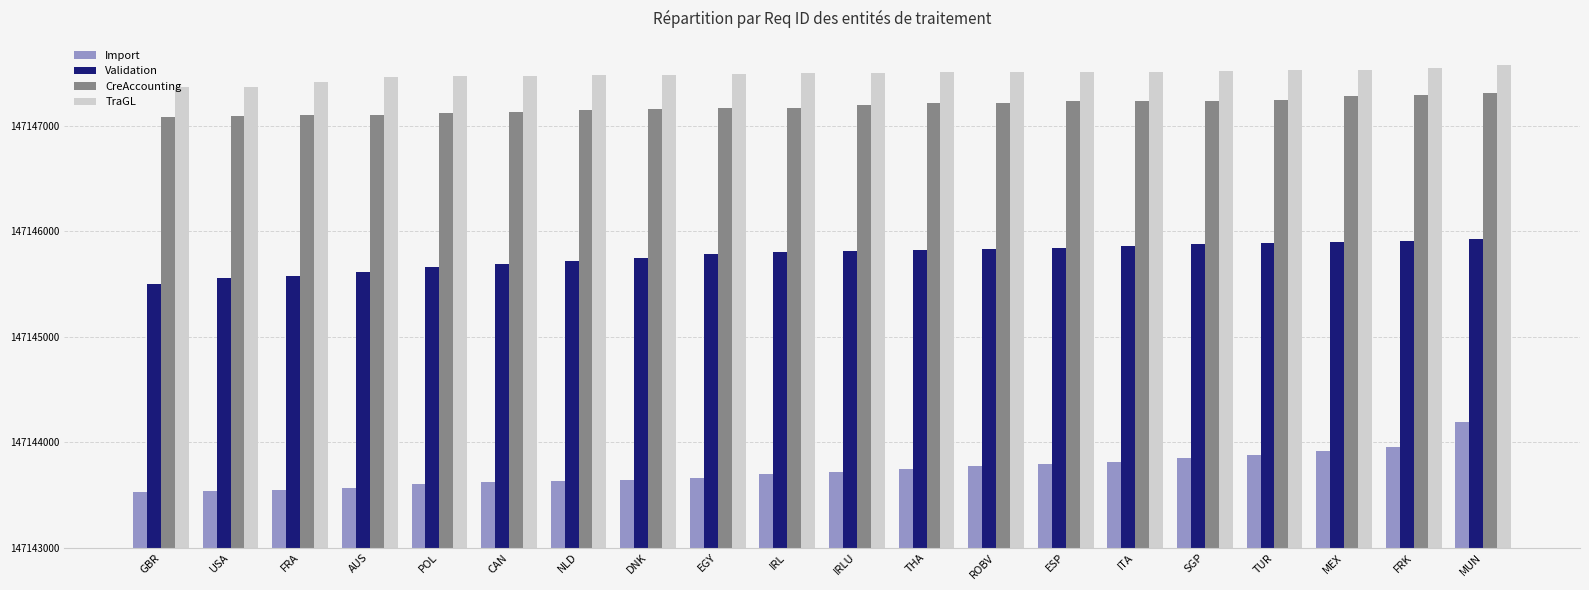

What are all the series names shown in the legend?

Import, Validation, CreAccounting, TraGL